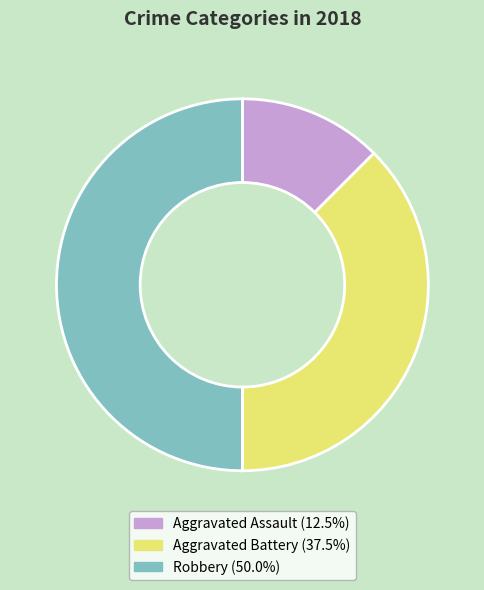

Is there any slice that represents more than half of the pie?

No